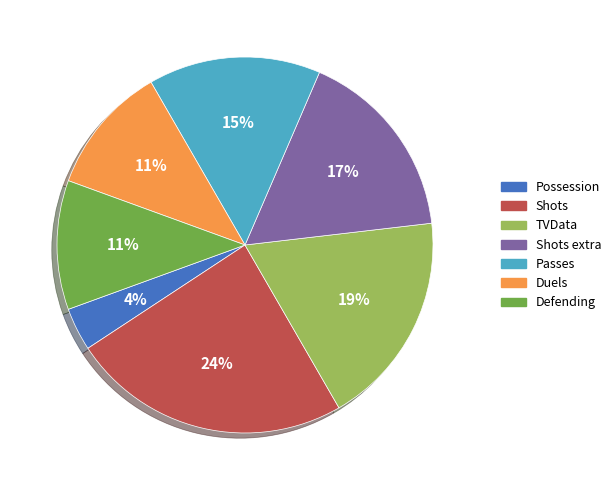

Is there a majority slice in this chart?

No